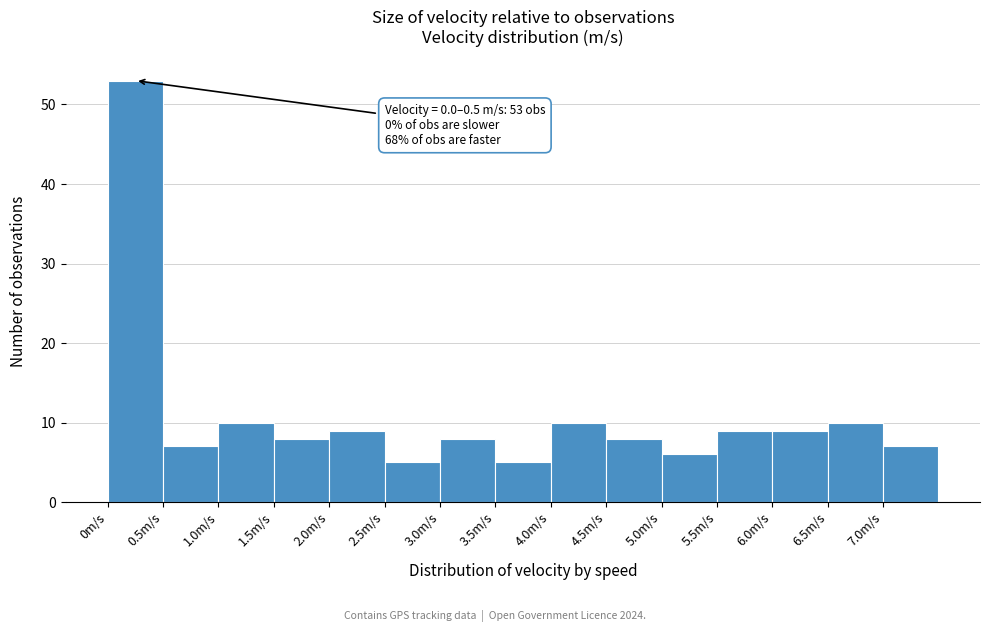

Which range on the x-axis has the tallest bar?

0.0 to 0.5